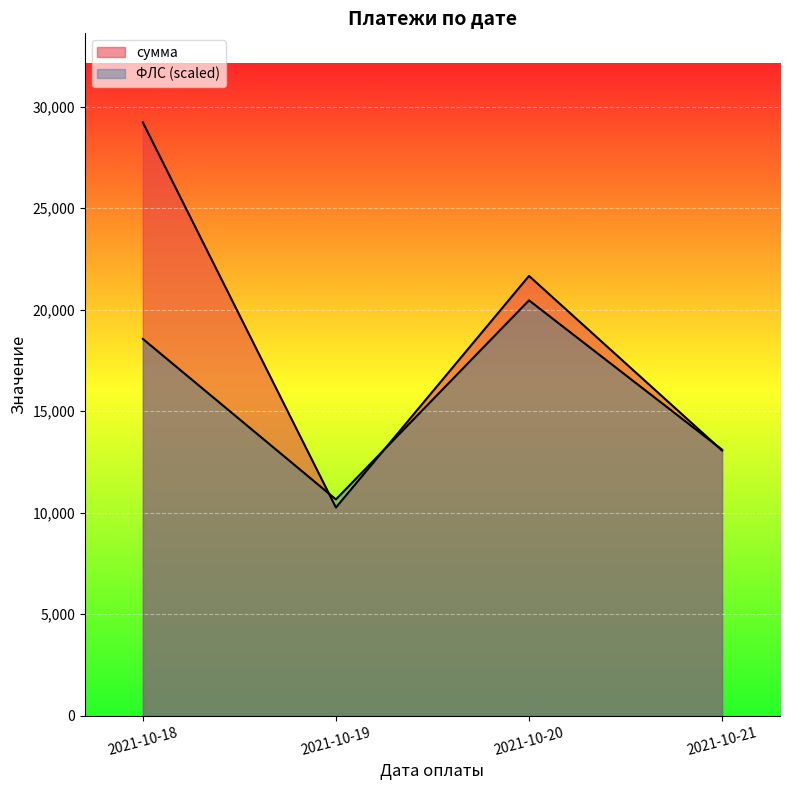

Which series has the largest total across all categories?

сумма